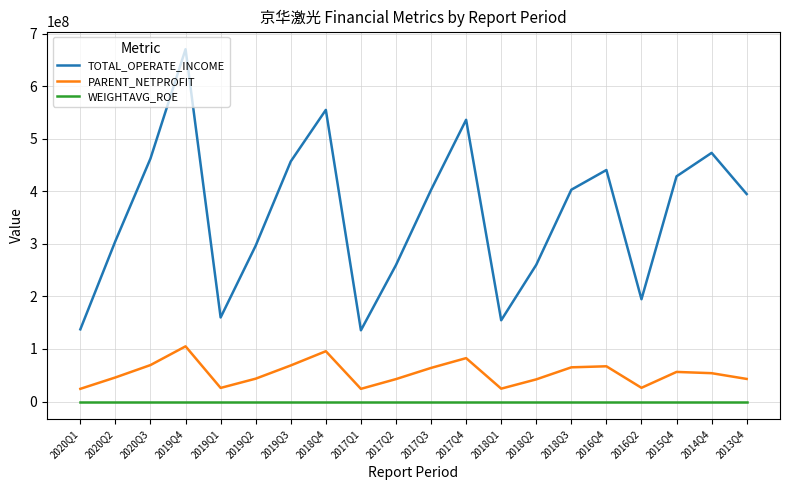

True or false: TOTAL_OPERATE_INCOME and PARENT_NETPROFIT intersect in this chart.

False